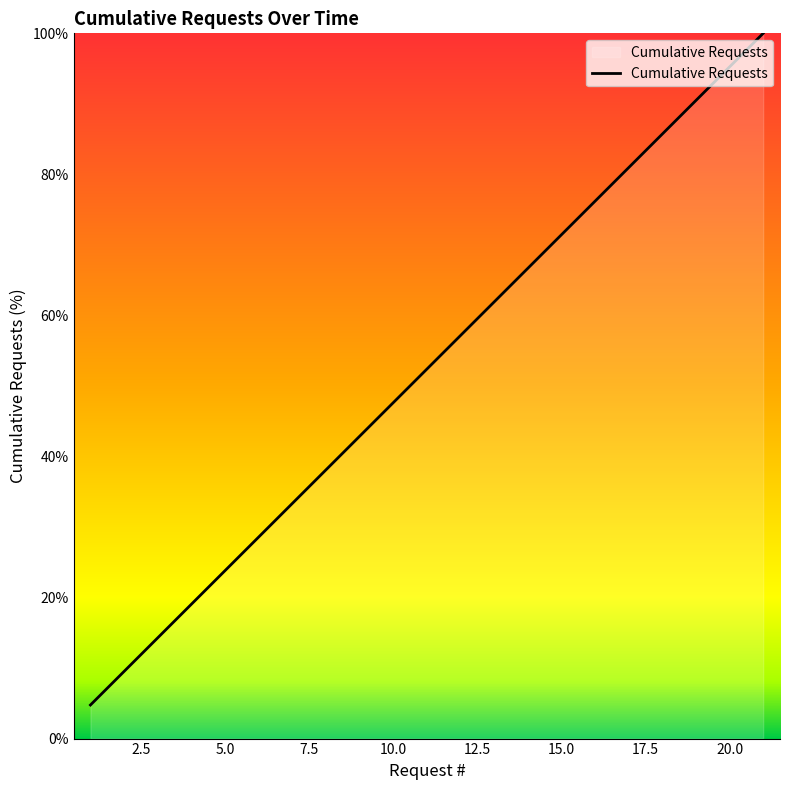

What is the difference between the maximum and minimum values?

95.2